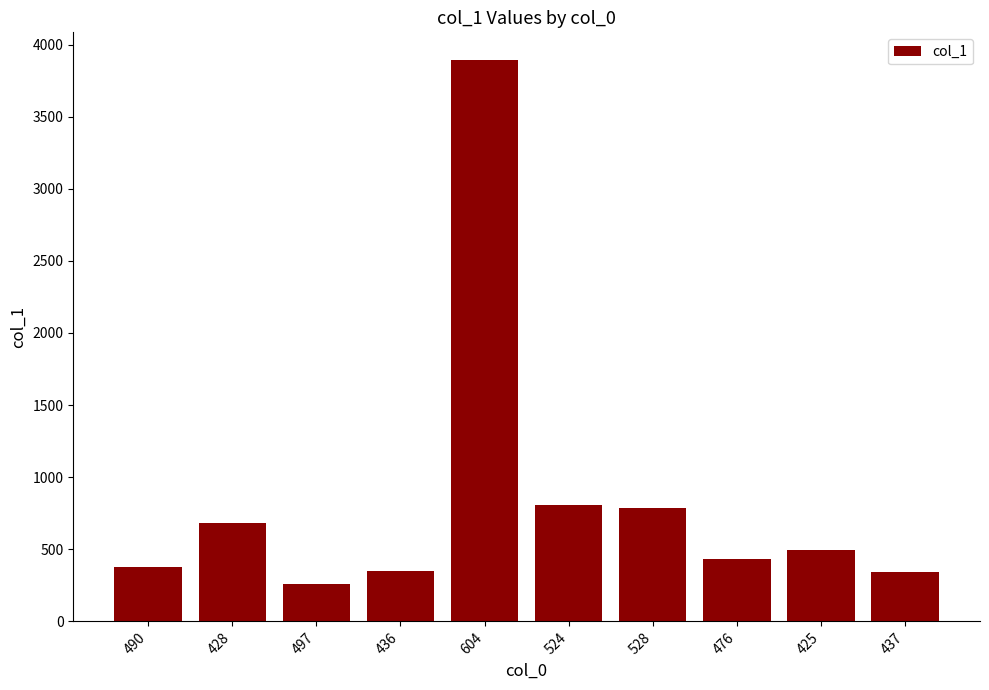

What position from the right is 437?

1